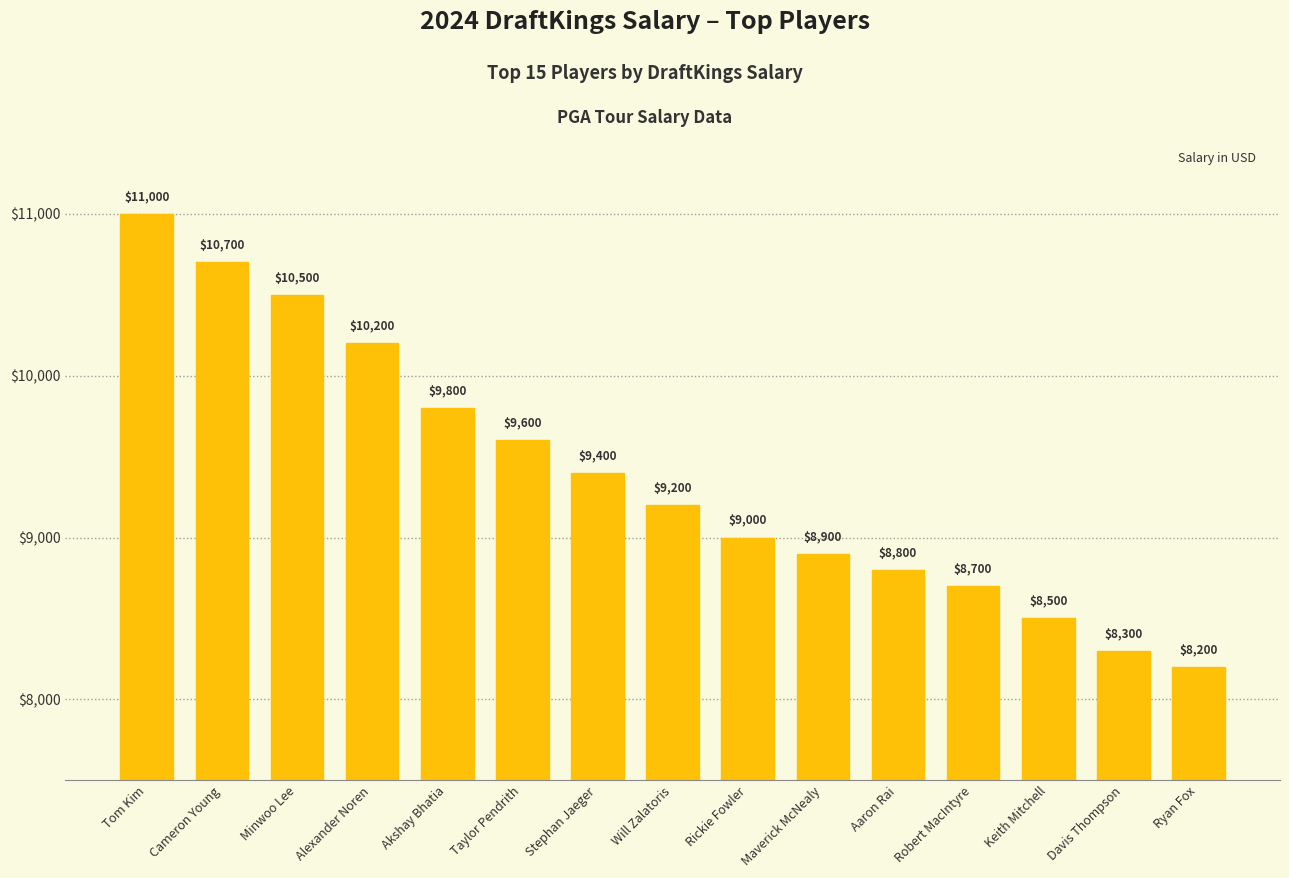

At which category does the chart reach its peak across all series?

Tom Kim